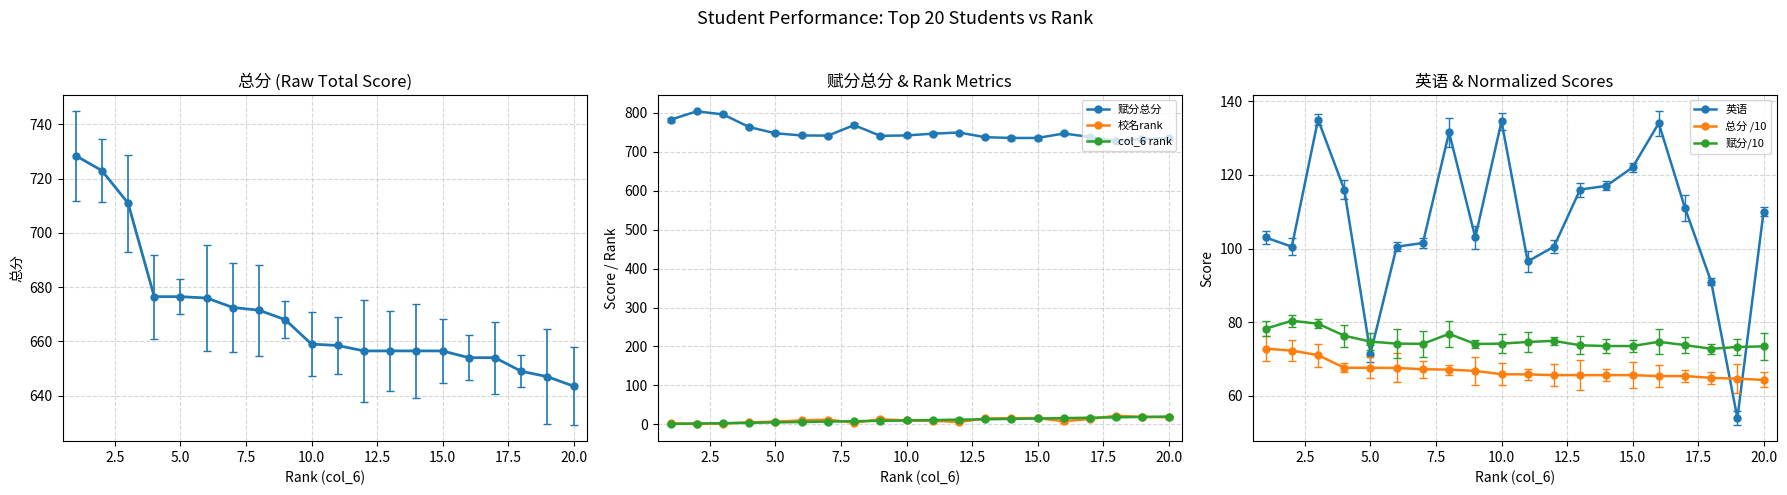

What is the value of the col_7 (赋分总分) point at the 13th from the left?

737.5